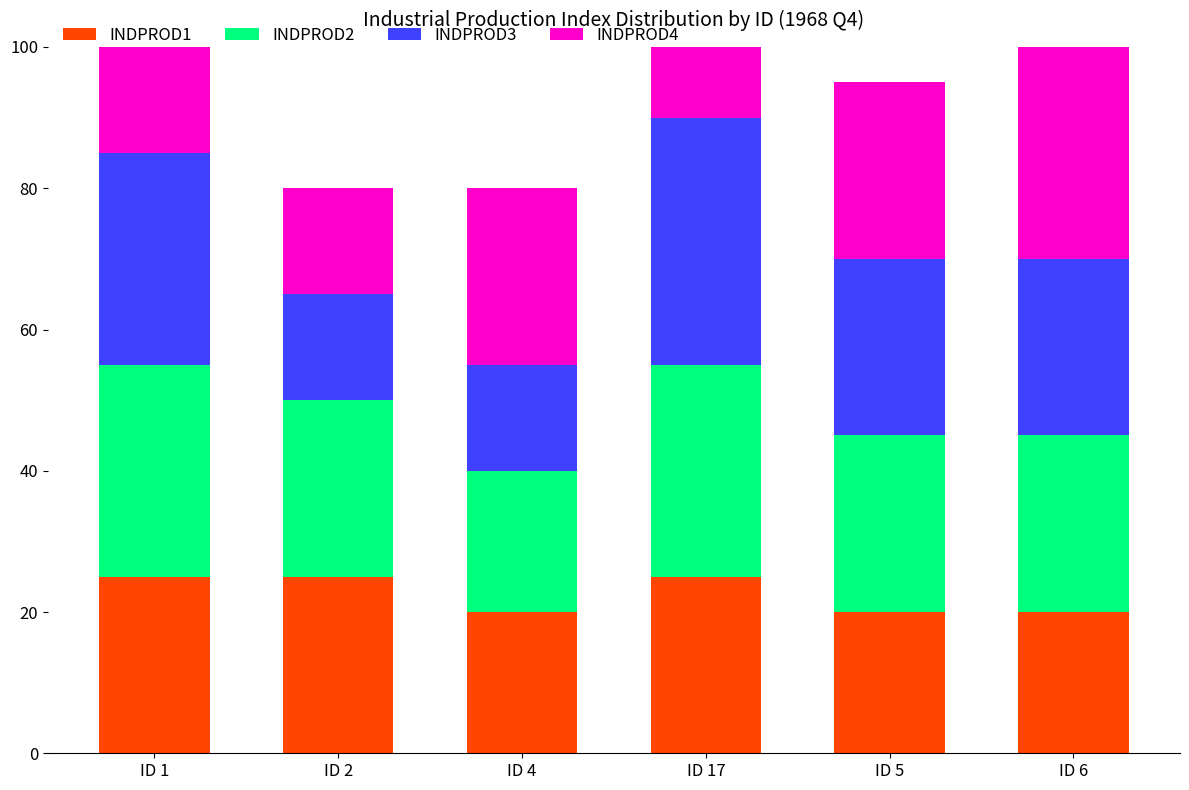

What position from the left is ID 4?

3